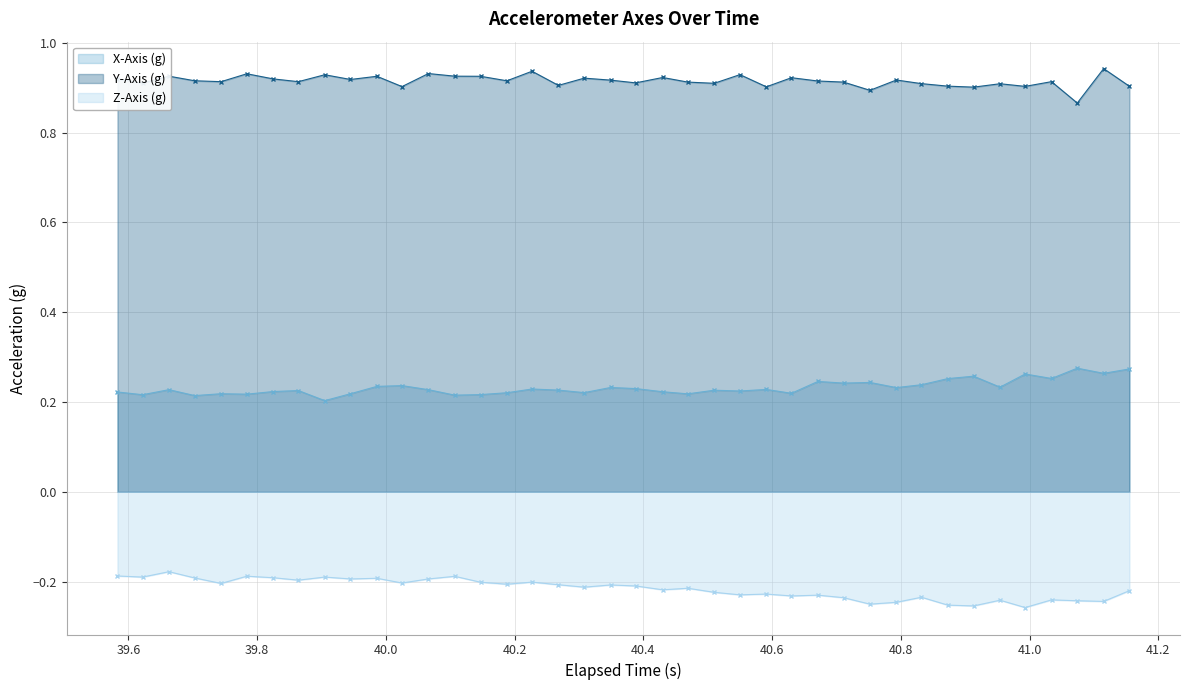

How many series are shown in this chart?

3